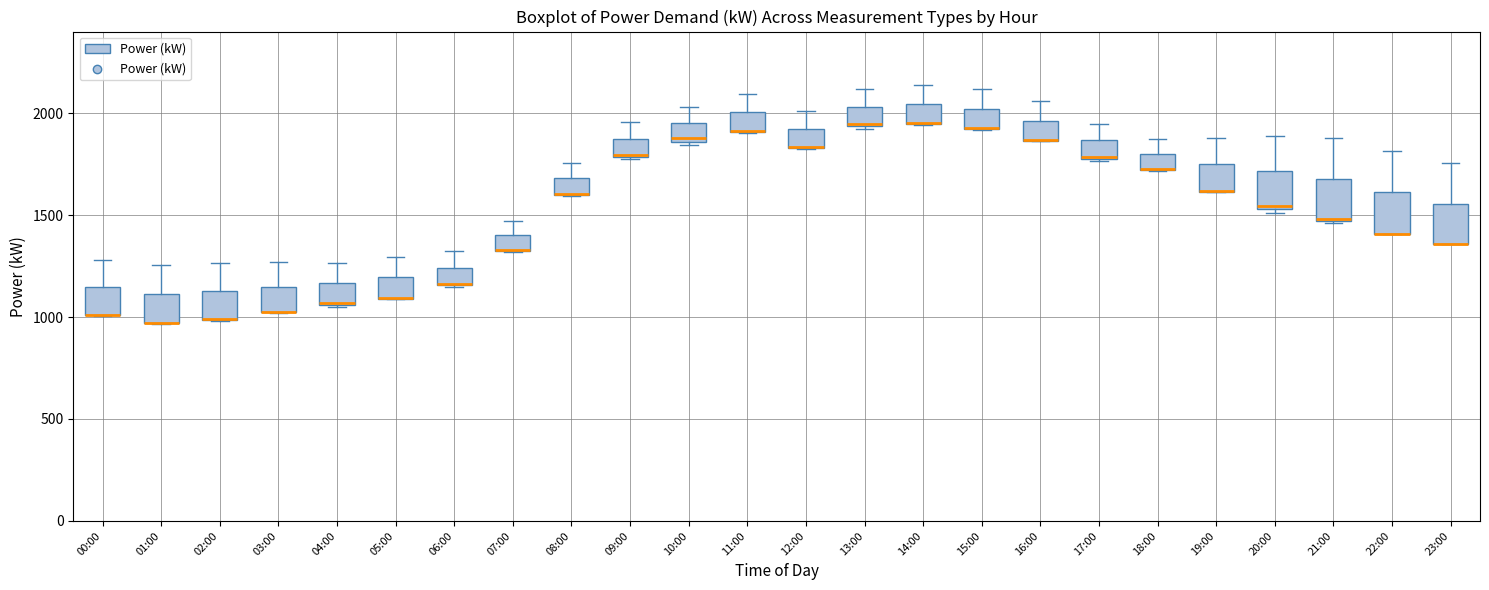

Where is the upper edge of the box for 11:00 on the y-axis? The values are not printed on the chart, so give them approximately, as read against the axis.

2000